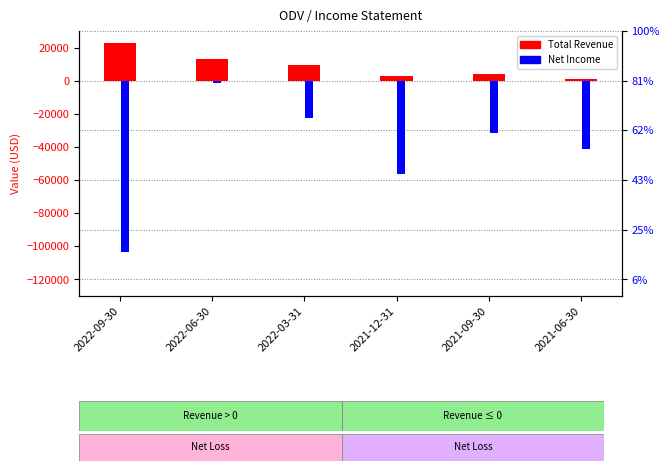

What is the sum of all Total Revenue values?

52600